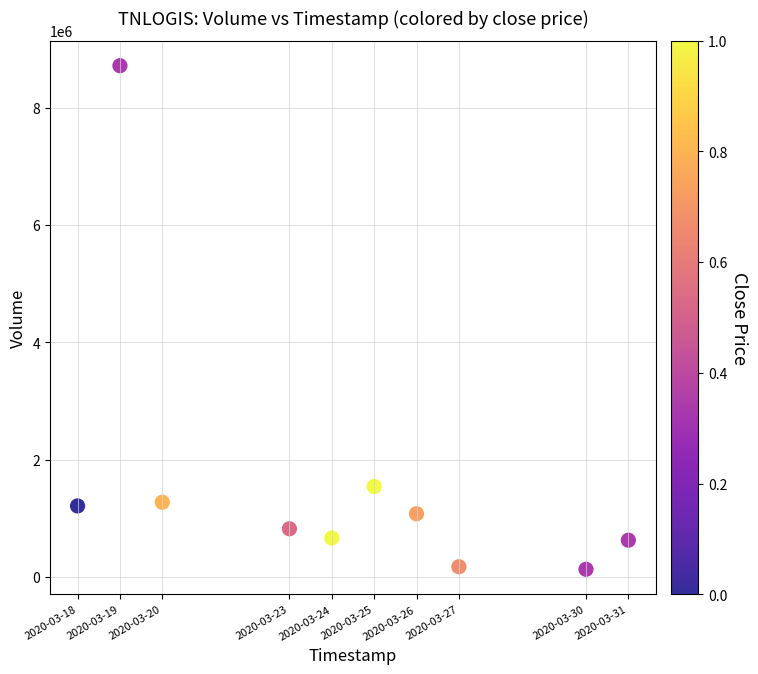

What Y value in the scatter plot is closest to 4426300?

1545100